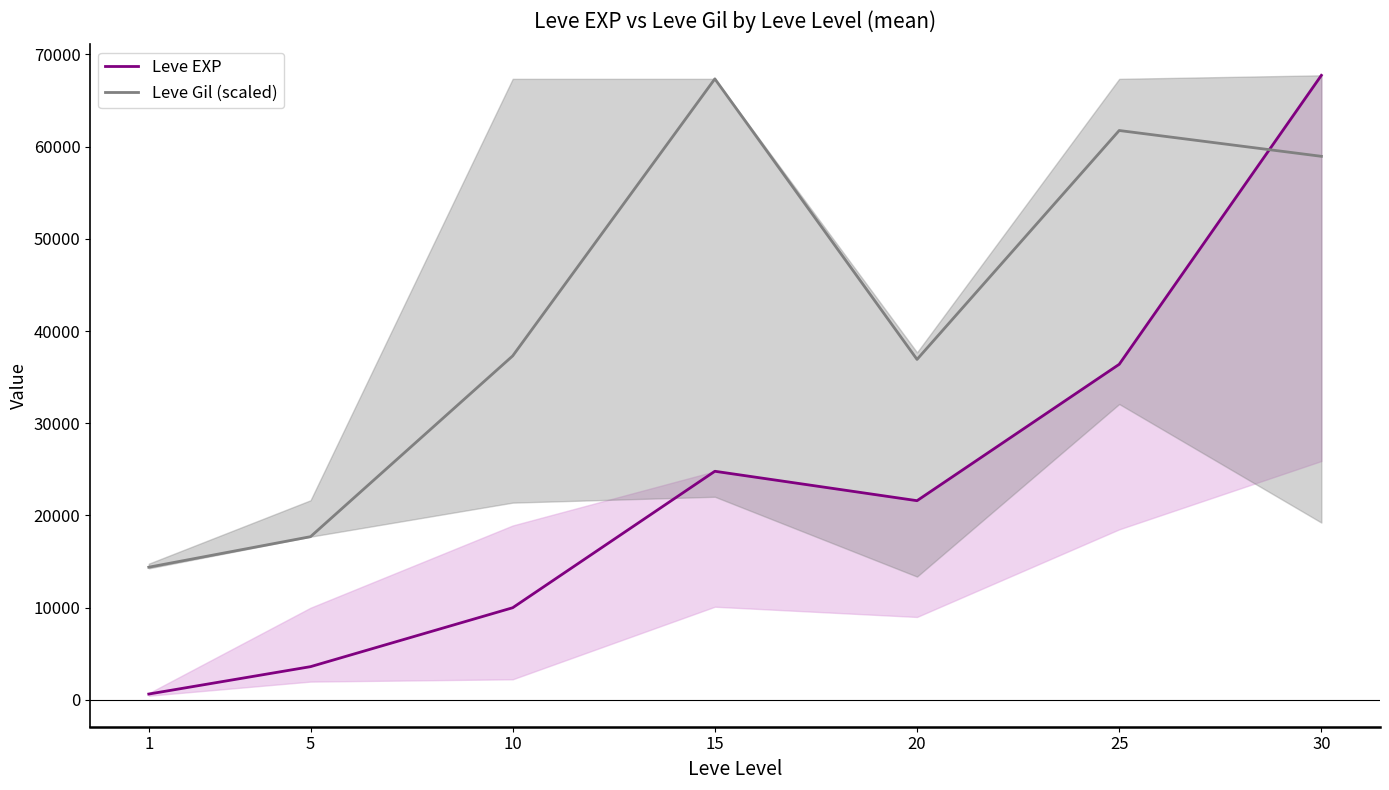

What is the sum of the Leve Gil (scaled) values at 20 and 5?

54616.9